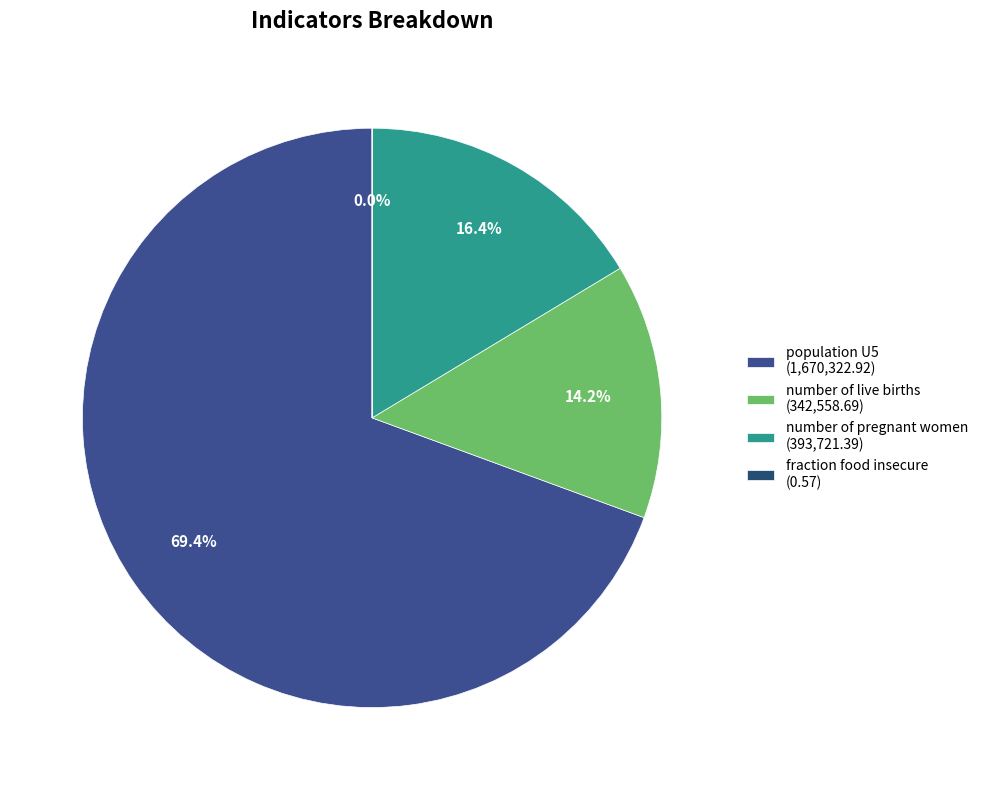

To the nearest percent, what is the difference between the largest and smallest slice percentages?

69%